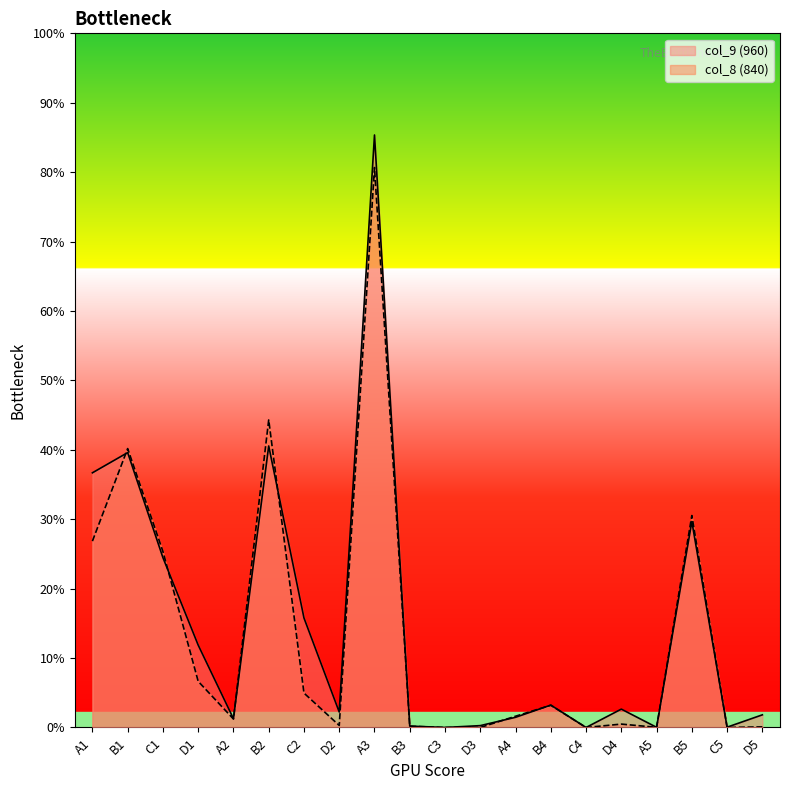

In col_8, how many points are lower than both neighbors (excluding endpoints)?

5